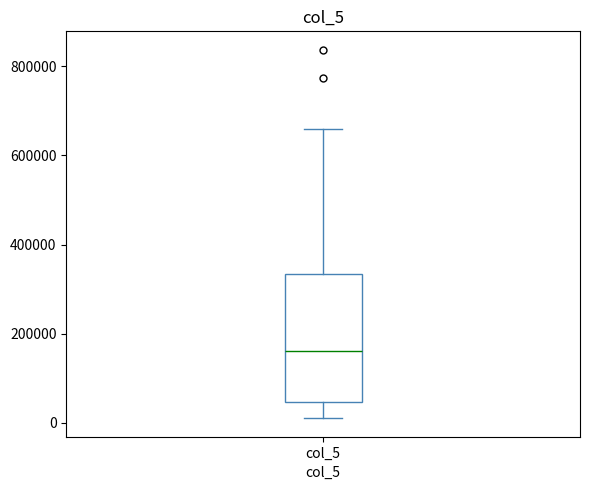

Where does the lower whisker of the box for col_5 end on the y-axis? The values are not printed on the chart, so give them approximately, as read against the axis.

20000